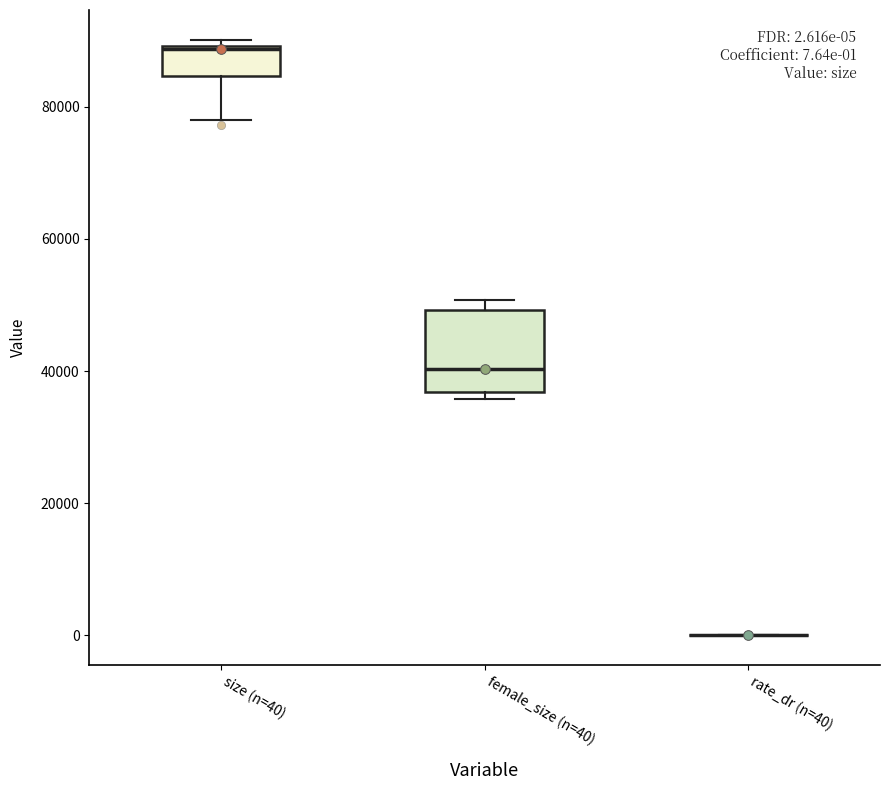

Comparing the boxes themselves (not the whiskers), which one is the tallest?

female_size (n=40)